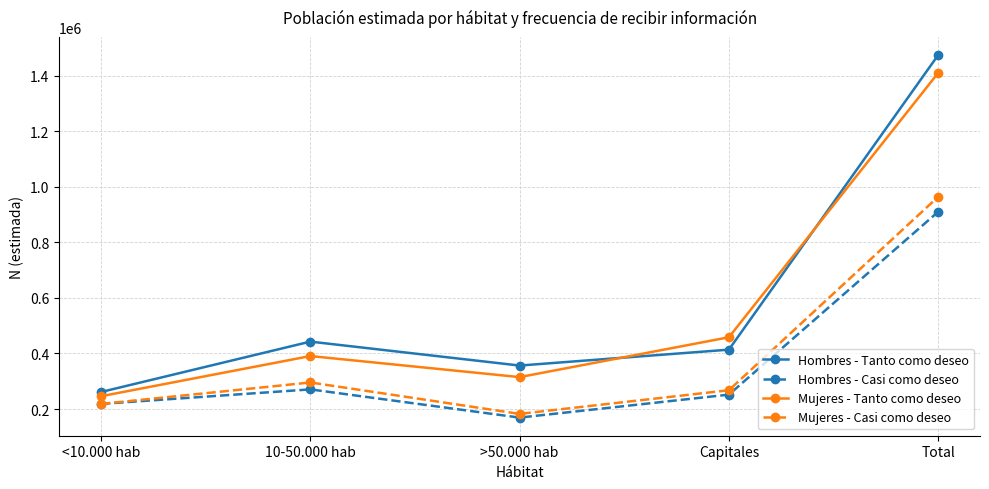

At which category does Mujeres - Tanto como deseo reach its first local peak?

10-50.000 hab